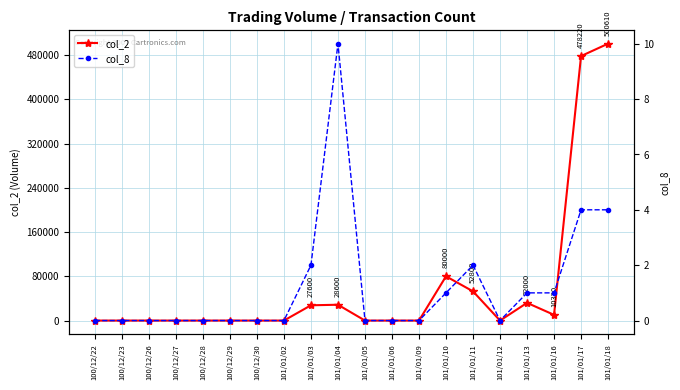

True or false: col_8 and col_2 cross at least once.

False